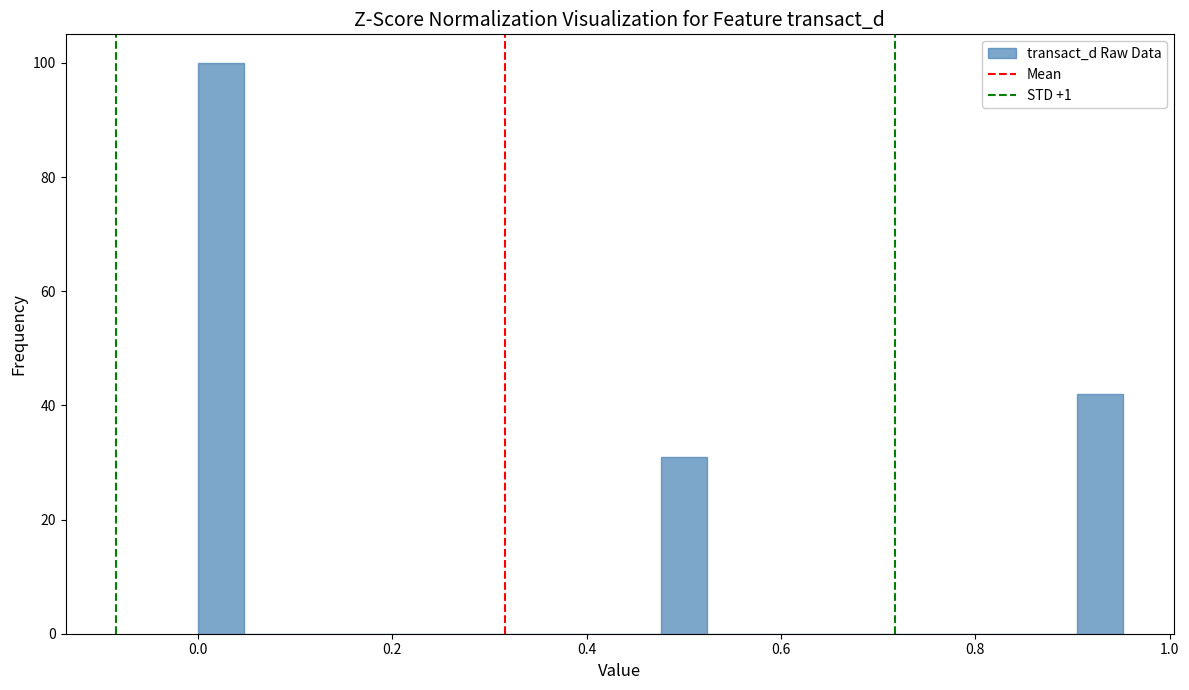

Read against the x-axis, roughly where is the centre of the tallest bar?

0.02